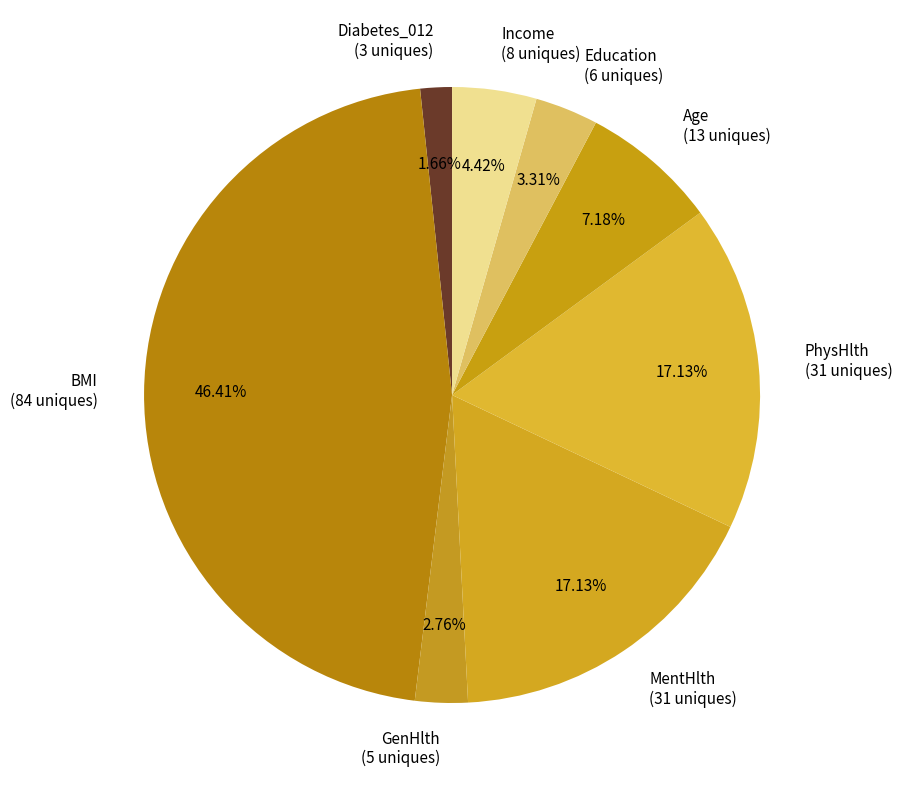

Is it true that BMI is 46% of the pie?

True